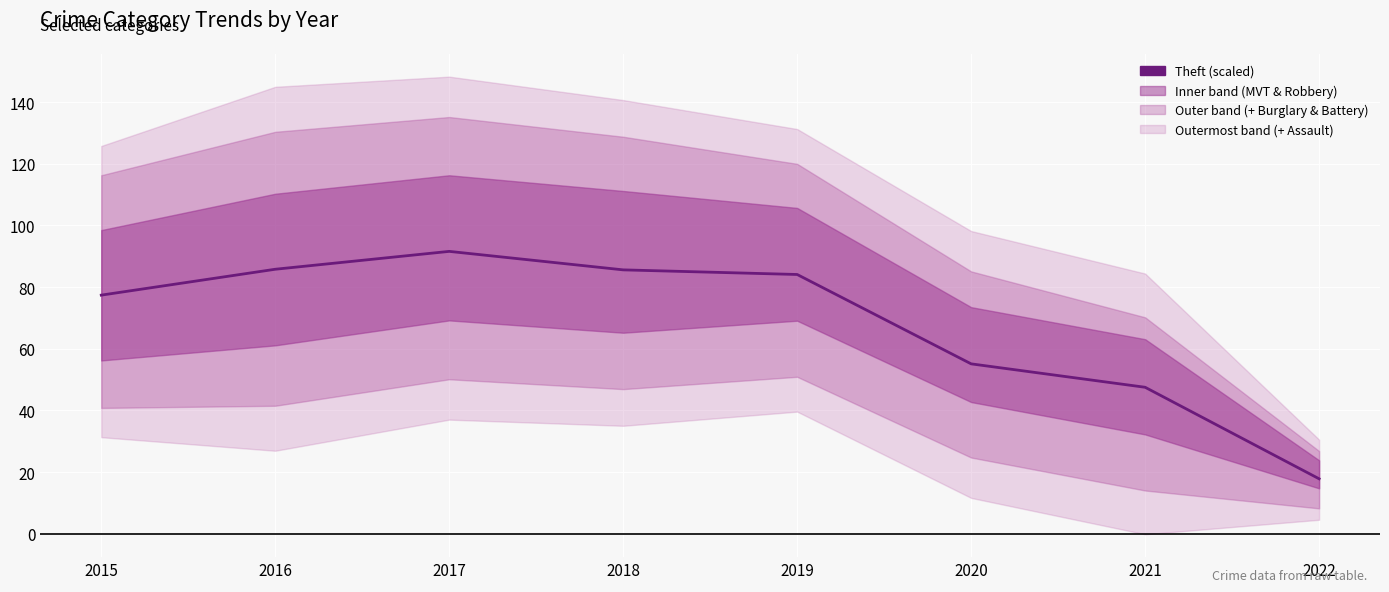

List the labels in order of value, largest first.

2017, 2016, 2018, 2019, 2015, 2020, 2021, 2022